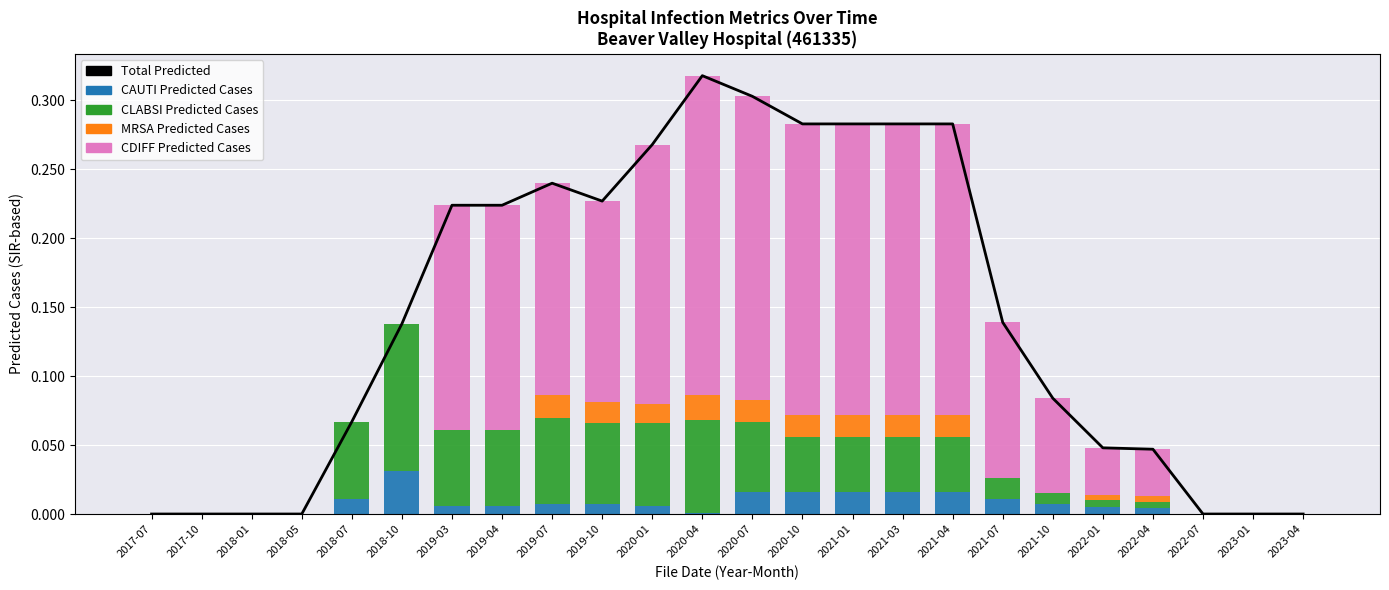

Where is MRSA Predicted Cases nearest to the value 0?

2017-07